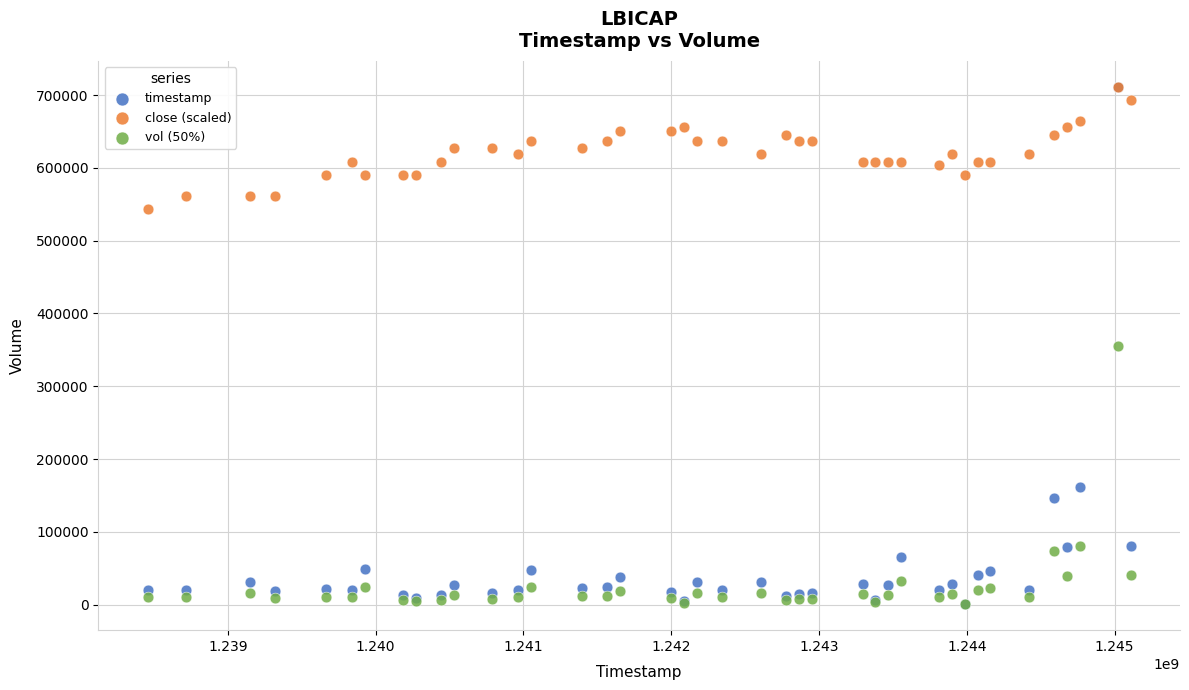

What are all the series names shown in the legend?

timestamp, close (scaled), vol (50%)